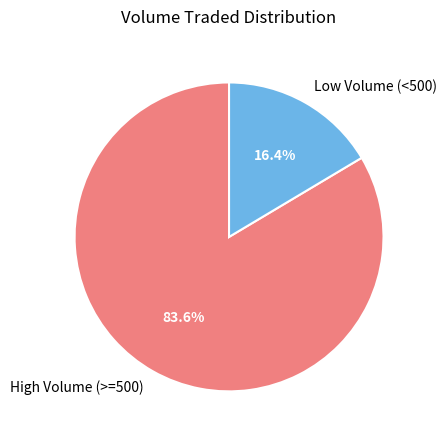

Count the number of slices in the pie.

2